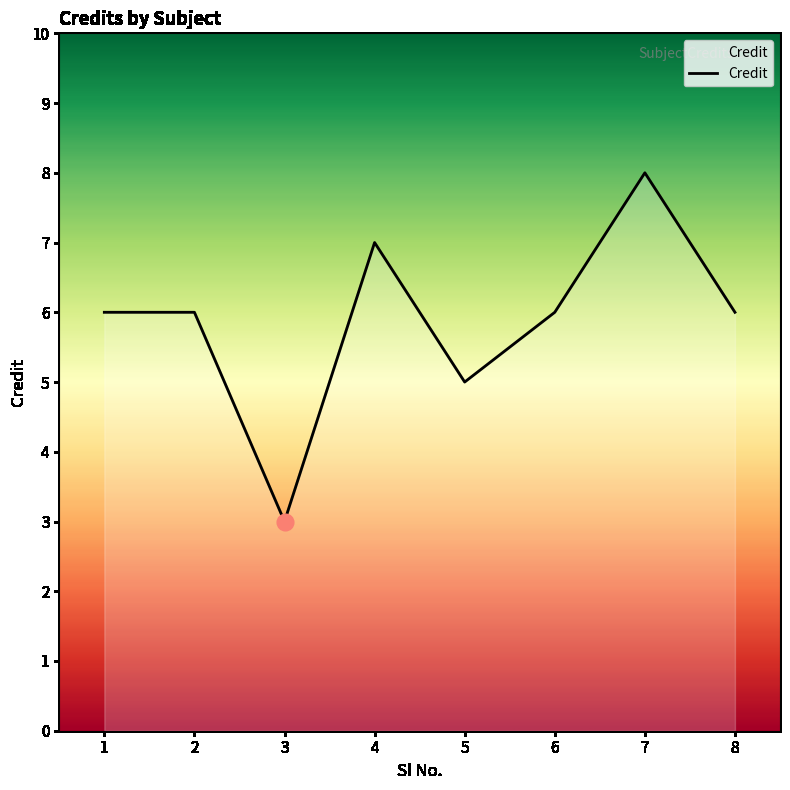

What is the sum of the values at 2 and 4?

13